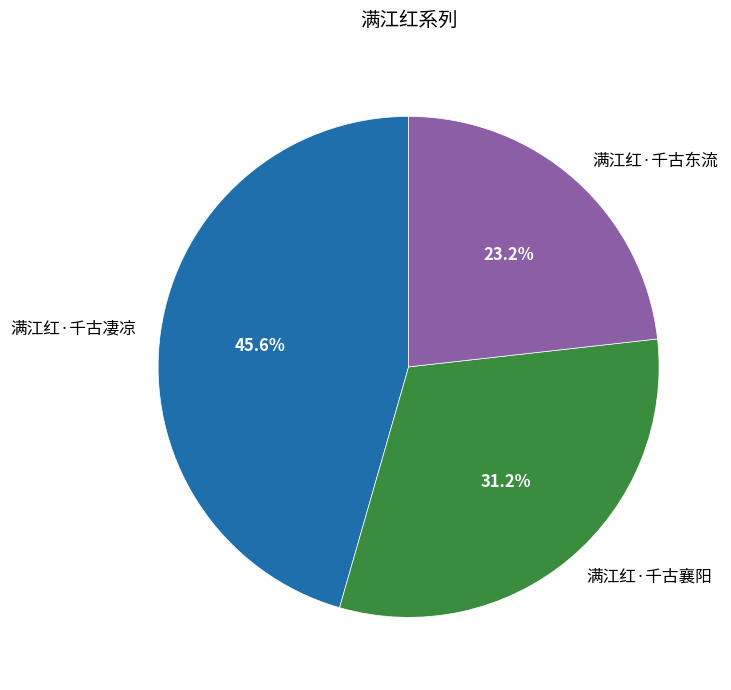

Is 满江红·千古东流 the majority of the pie?

No